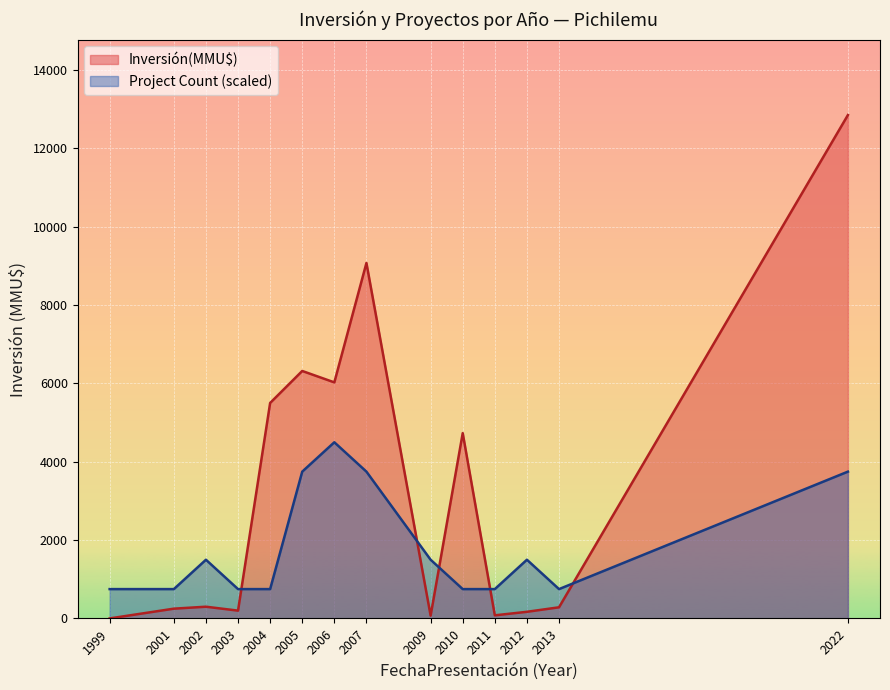

How many times do Project Count (scaled) and Inversión(MMU$) cross each other?

5